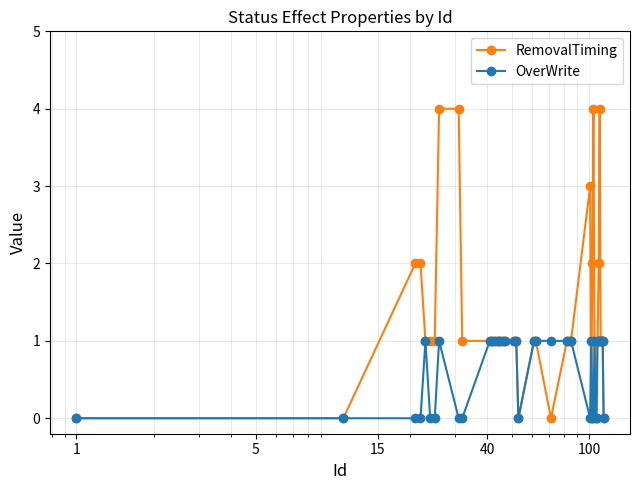

True or false: OverWrite and RemovalTiming intersect in this chart.

True